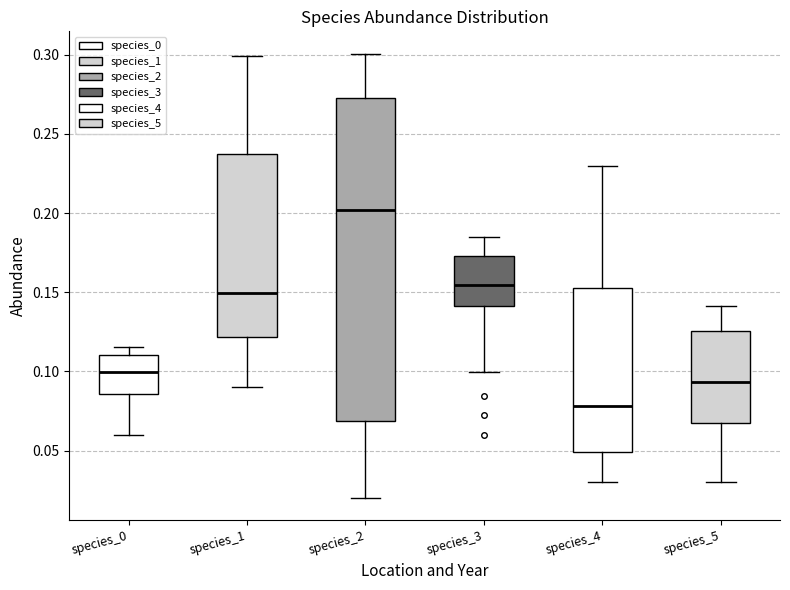

Reading left to right, read every box against the y-axis: the position of its median line, the range the box covers, and the ends of its whiskers. The values are not printed on the chart, so give them approximately, as read against the axis.

species_0: median 0.100, box 0.085 to 0.110, whiskers 0.060 to 0.115
species_1: median 0.150, box 0.120 to 0.235, whiskers 0.090 to 0.300
species_2: median 0.200, box 0.070 to 0.275, whiskers 0.020 to 0.300
species_3: median 0.155, box 0.140 to 0.175, whiskers 0.100 to 0.185
species_4: median 0.080, box 0.050 to 0.155, whiskers 0.030 to 0.230
species_5: median 0.095, box 0.065 to 0.125, whiskers 0.030 to 0.140